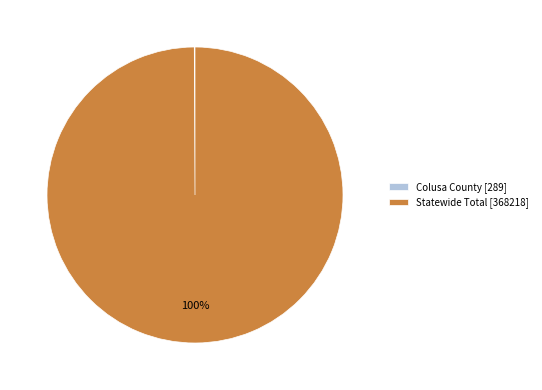

What percentage is the Statewide Total [368218] slice, to the nearest percent?

100%